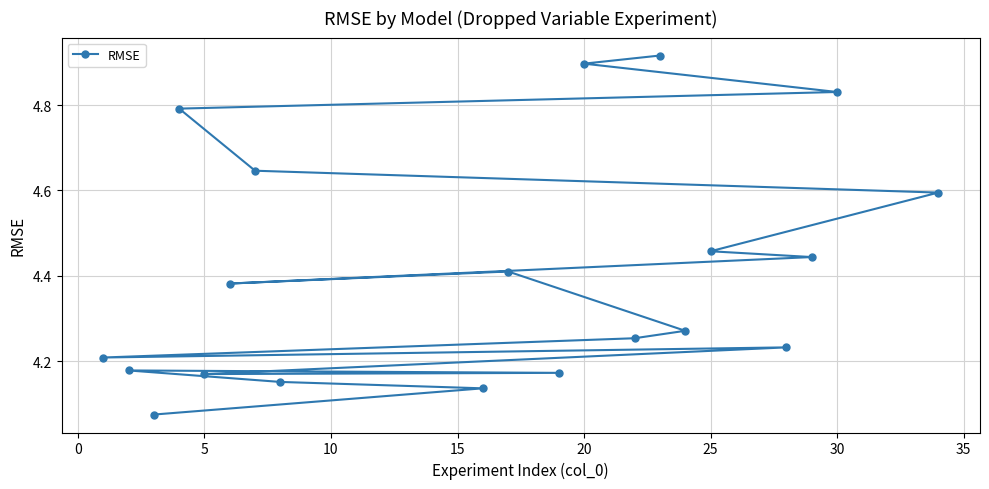

How many lines are shown in the chart?

1